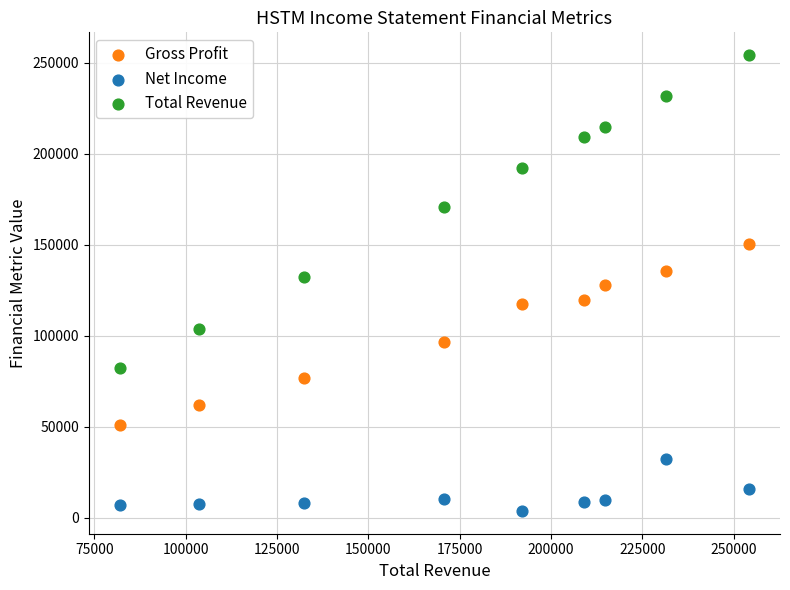

Which series contains the highest Y value?

Total Revenue